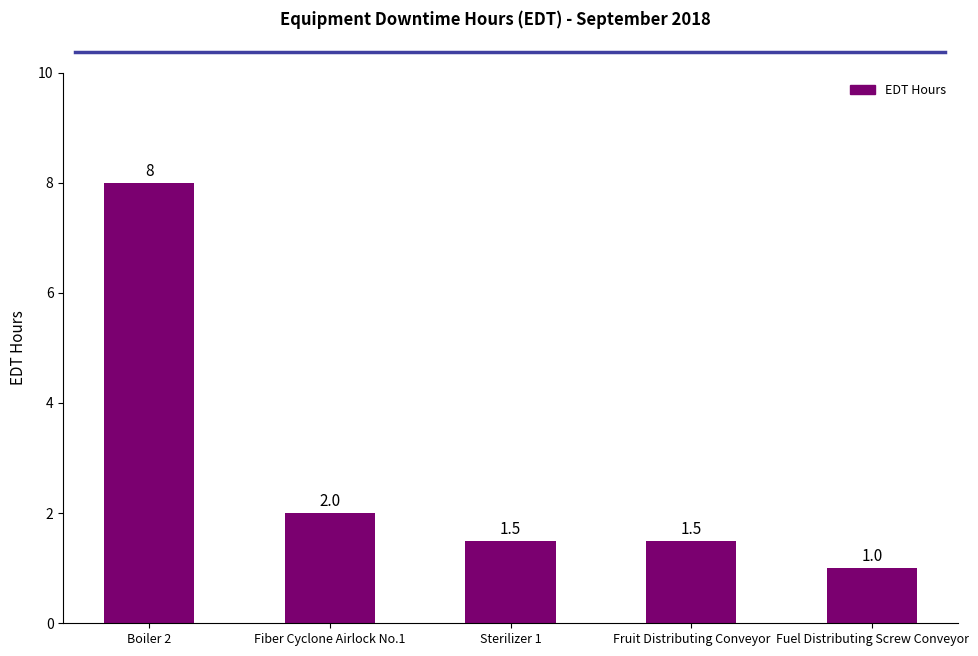

Count the number of values greater than 1.

4